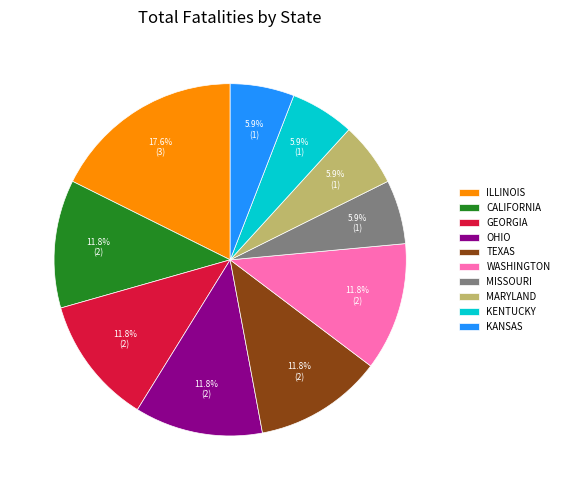

How much of the chart is everything except GEORGIA?

88.2%